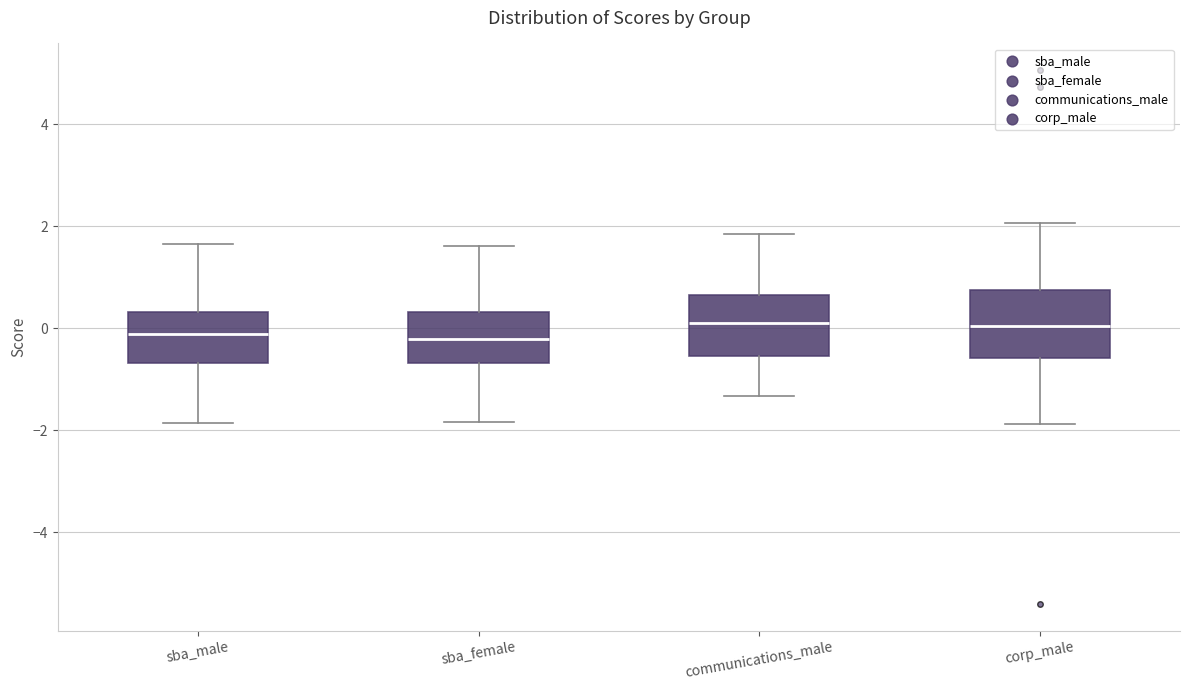

Reading left to right, read every box against the y-axis: the position of its median line, the range the box covers, and the ends of its whiskers. The values are not printed on the chart, so give them approximately, as read against the axis.

sba_male: median -0.2, box -0.6 to 0.4, whiskers -1.8 to 1.6
sba_female: median -0.2, box -0.6 to 0.4, whiskers -1.8 to 1.6
communications_male: median 0.2, box -0.6 to 0.6, whiskers -1.4 to 1.8
corp_male: median 0.0, box -0.6 to 0.8, whiskers -1.8 to 2.0